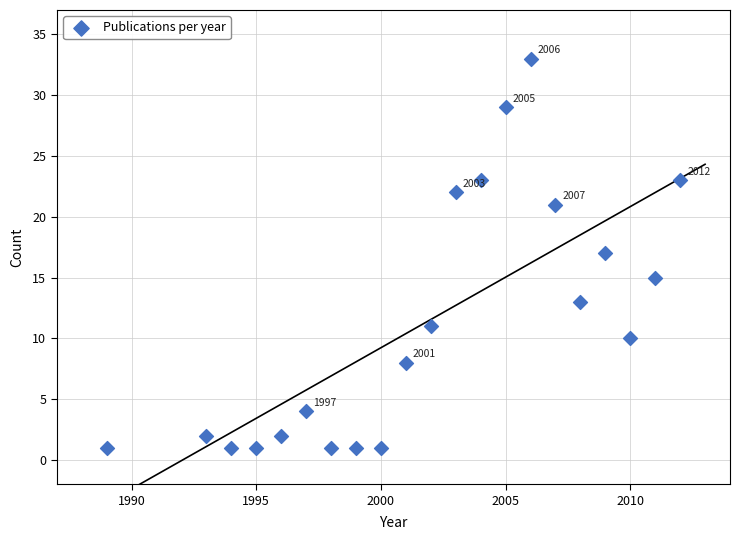

What is the range of Y values (max minus min)?

32